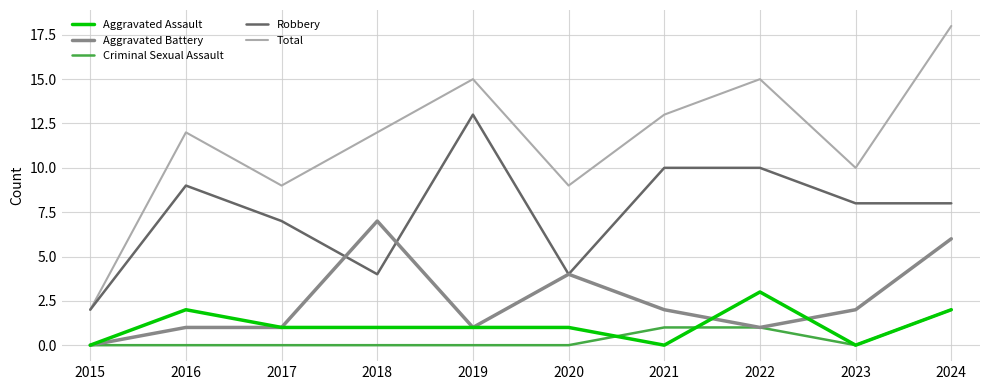

At how many categories does at least one series exceed 1?

10